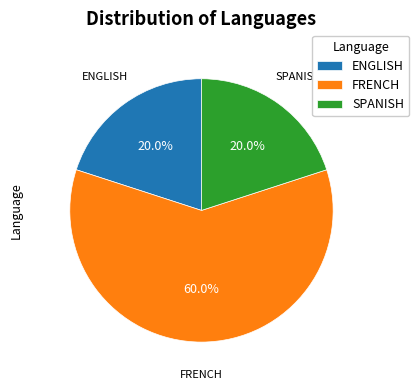

True or false: ENGLISH accounts for 6% of the total.

False